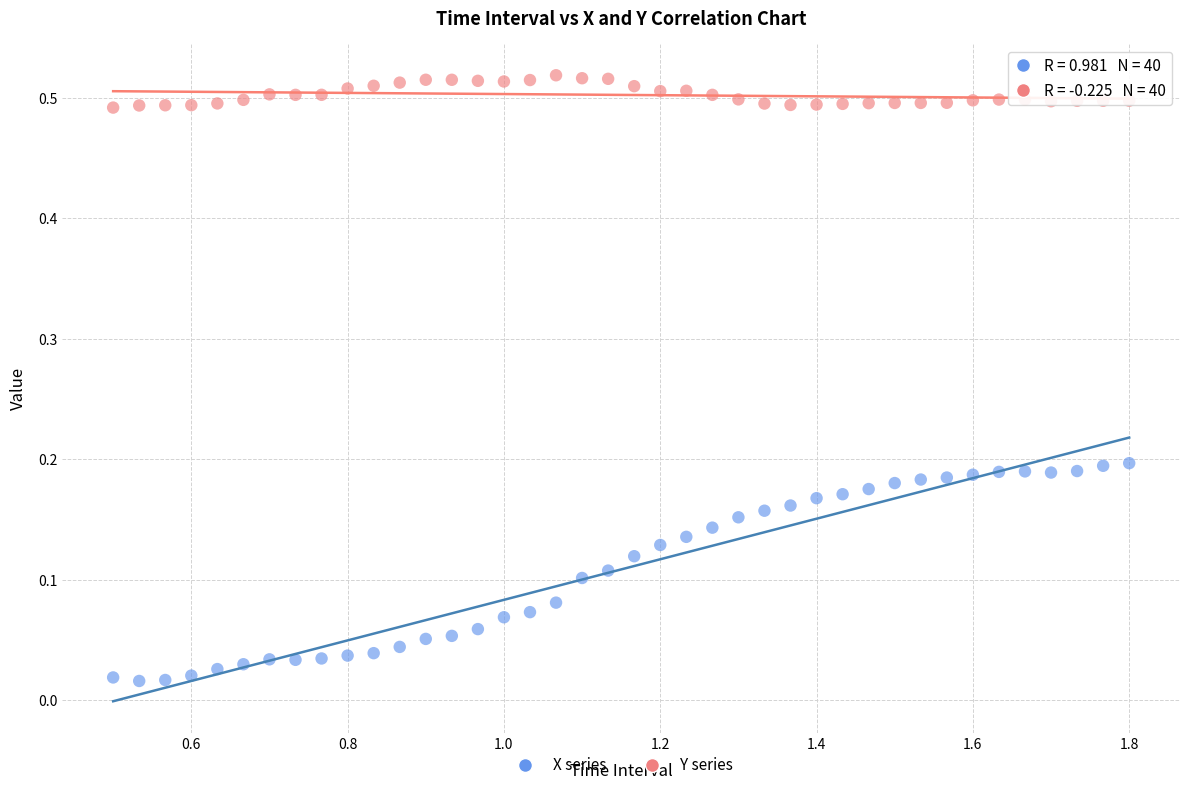

How many data points are displayed?

80